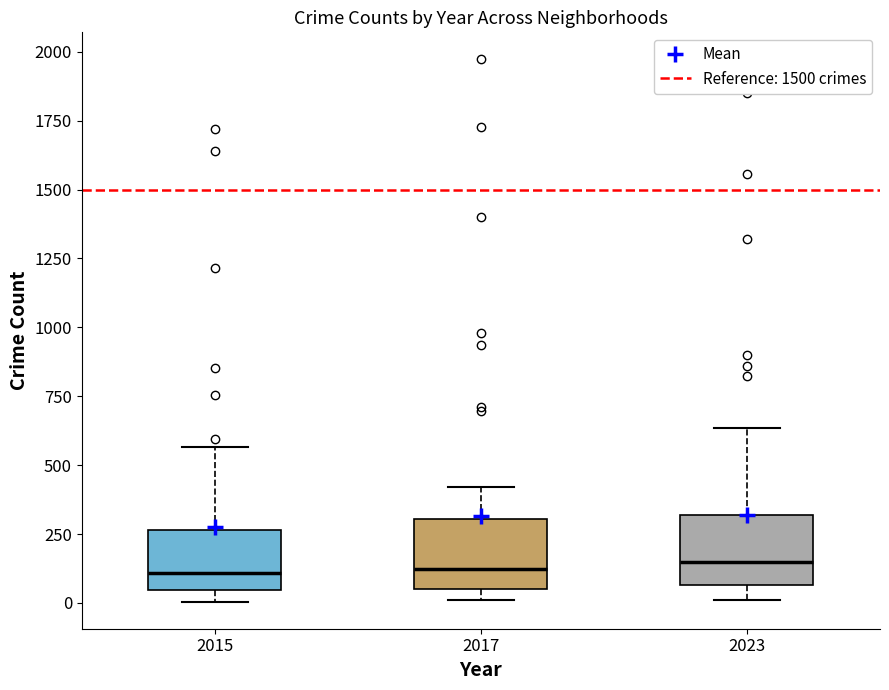

Where is the upper edge of the box at x = 2015 on the y-axis? The values are not printed on the chart, so give them approximately, as read against the axis.

250